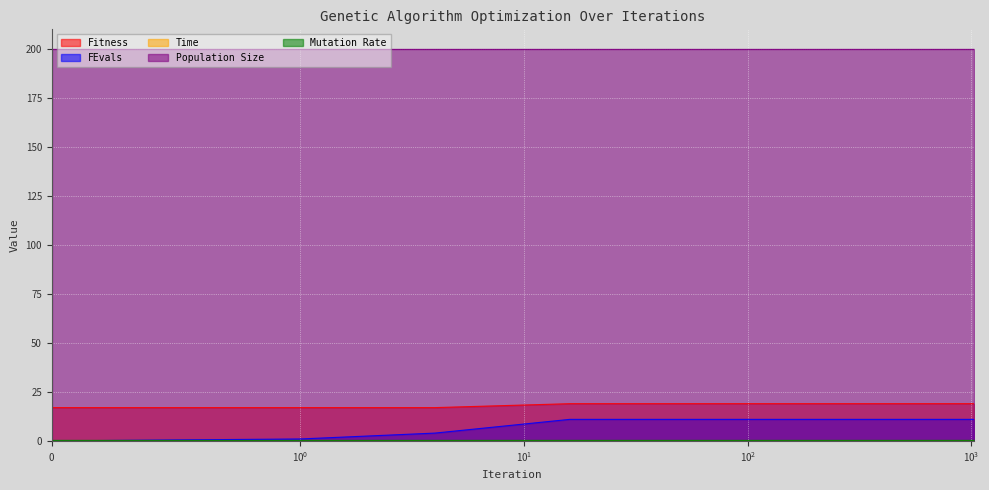

Which series has the widest spread of values?

FEvals